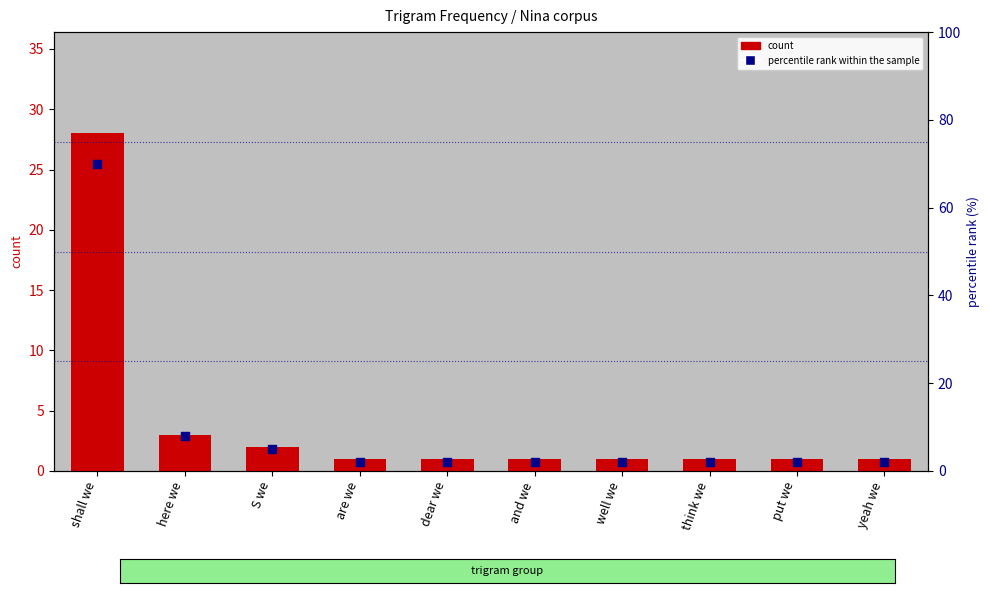

Which series contains the highest Y value?

percentile rank within the sample